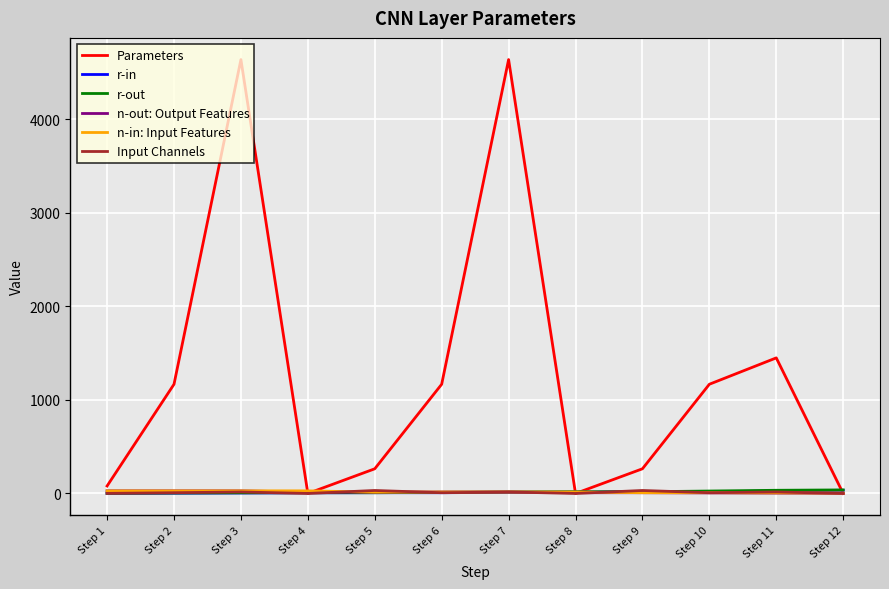

True or false: Input Channels has more than 0 points higher than both neighbors.

True